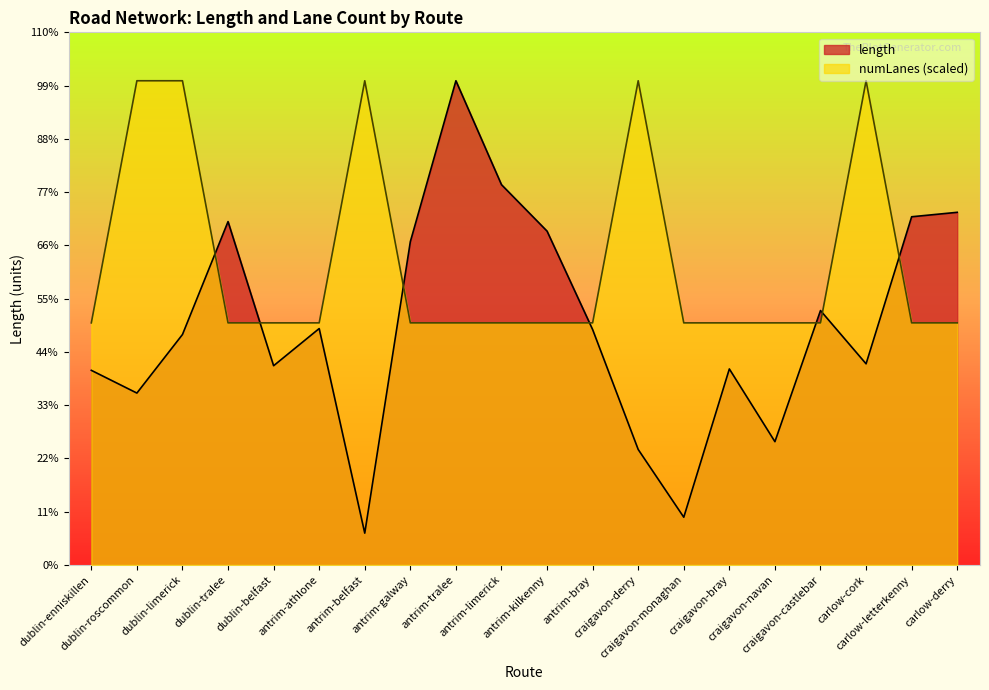

What is the value of the length point at the 10th from the left?

2964.1